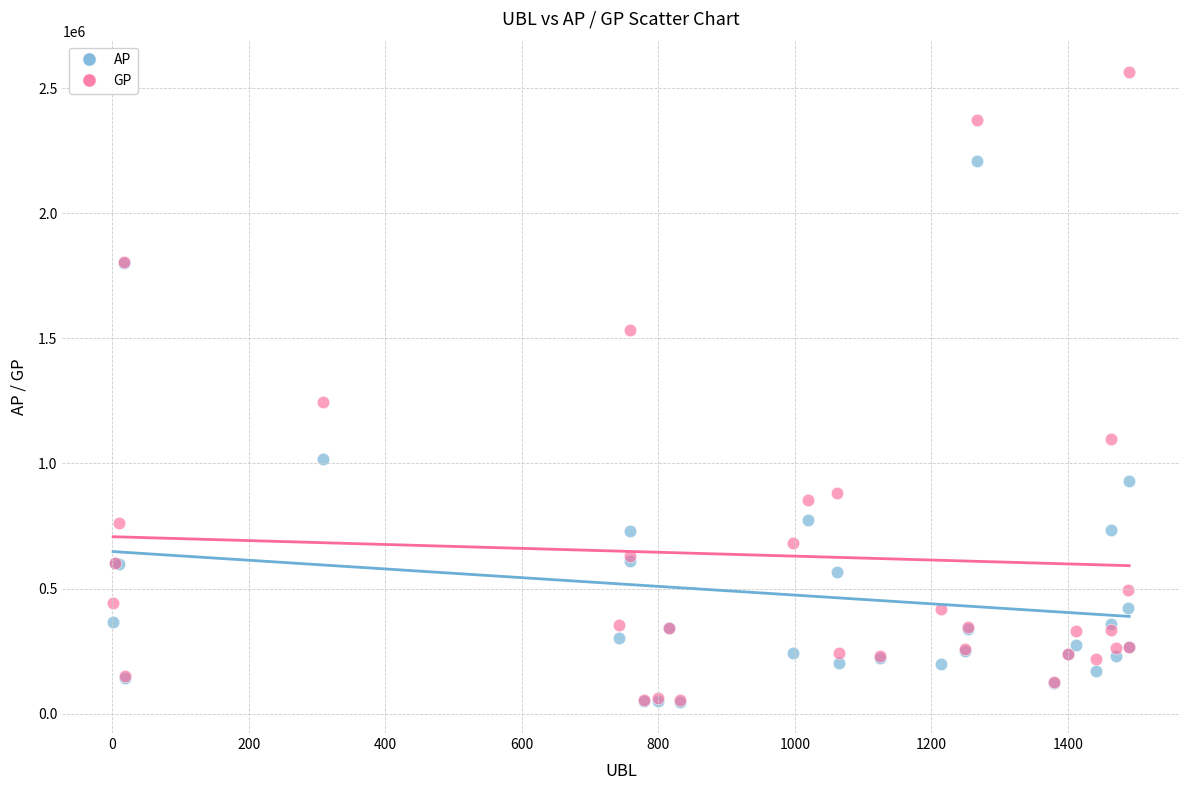

Across all series, what Y value is closest to 1306102?

1245290